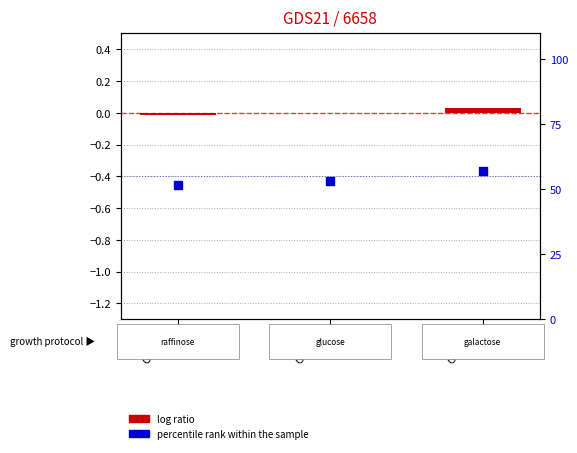

Which series reaches the maximum Y coordinate?

percentile rank within the sample